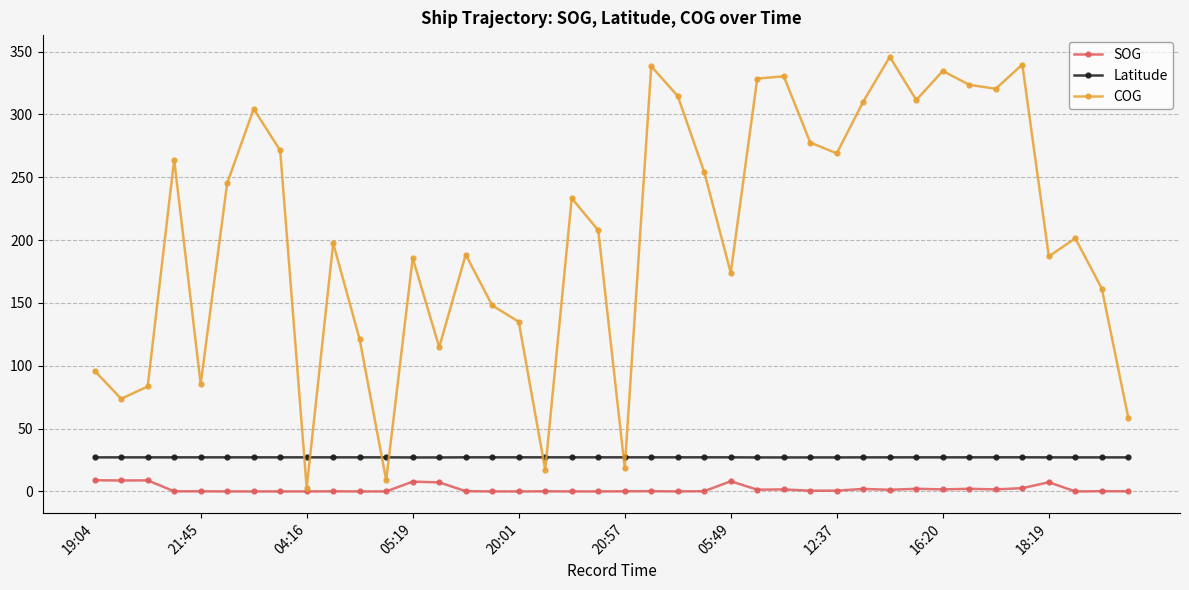

What is the greatest value displayed?

345.8